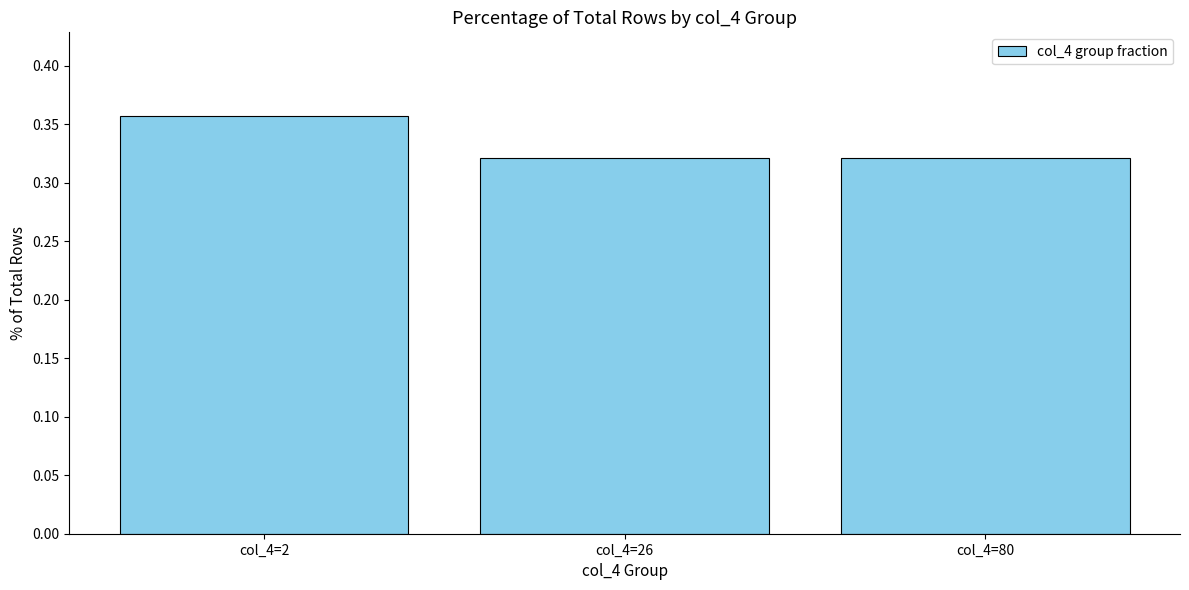

The chart shows a value of 0.5 at col_4=26. True or false?

False